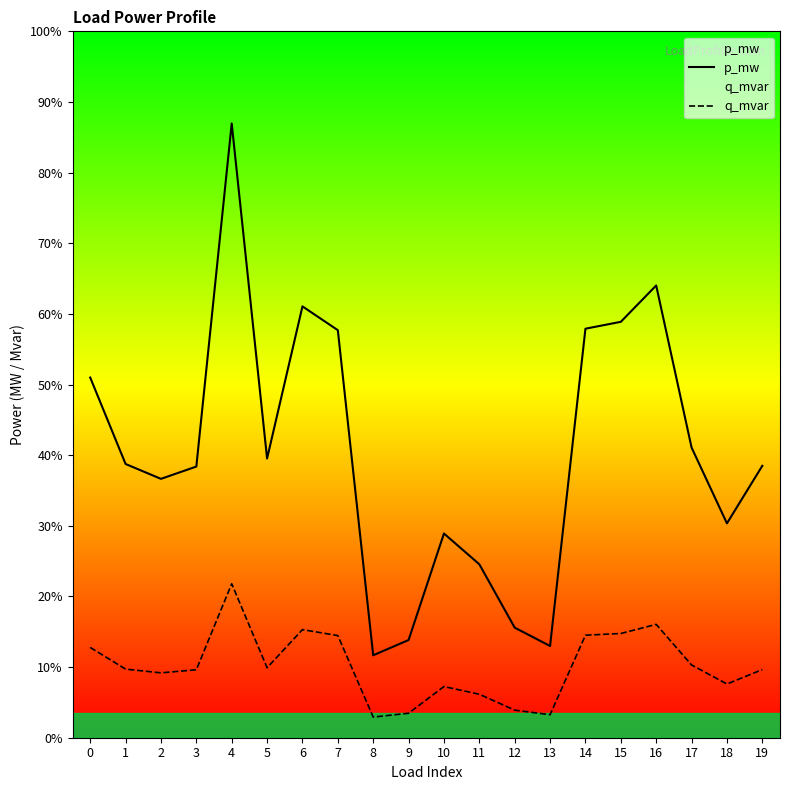

True or false: q_mvar and p_mw cross at least once.

False